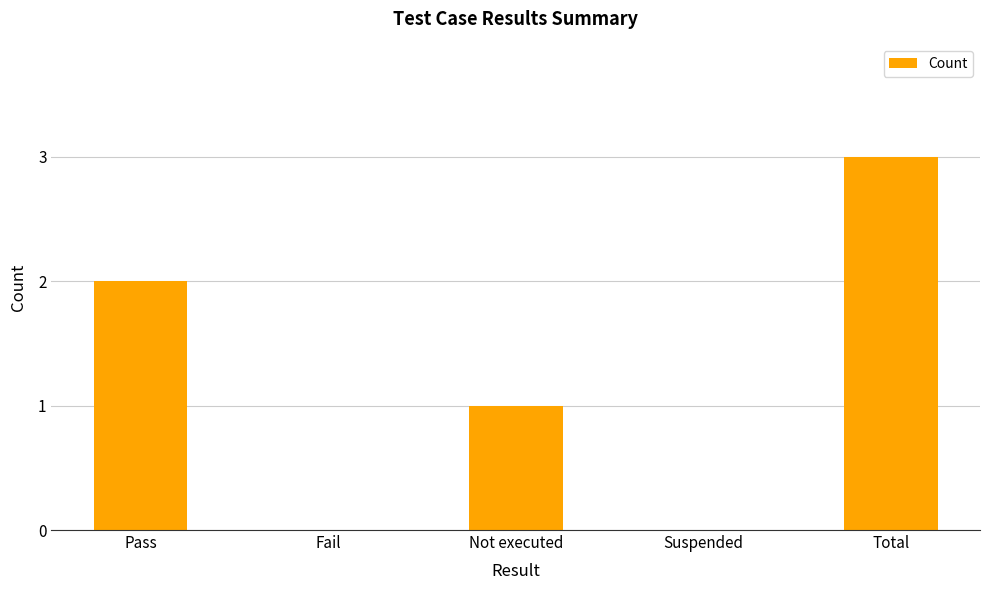

At which label is the value closest to 1?

Not executed